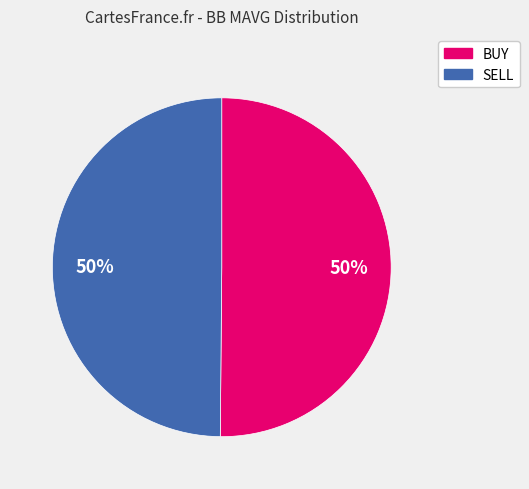

To the nearest percent, what is the combined percentage of SELL and BUY?

100%